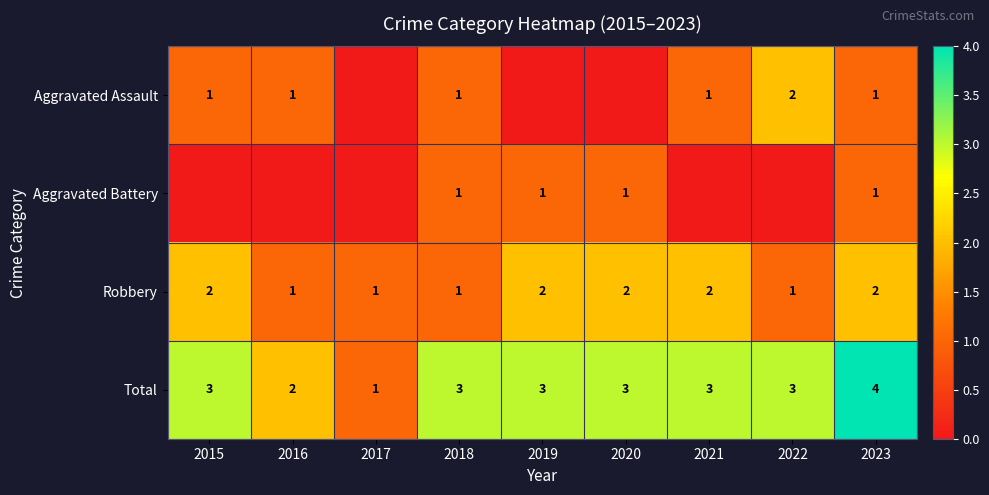

What is the difference between the highest and lowest values at 2017?

1